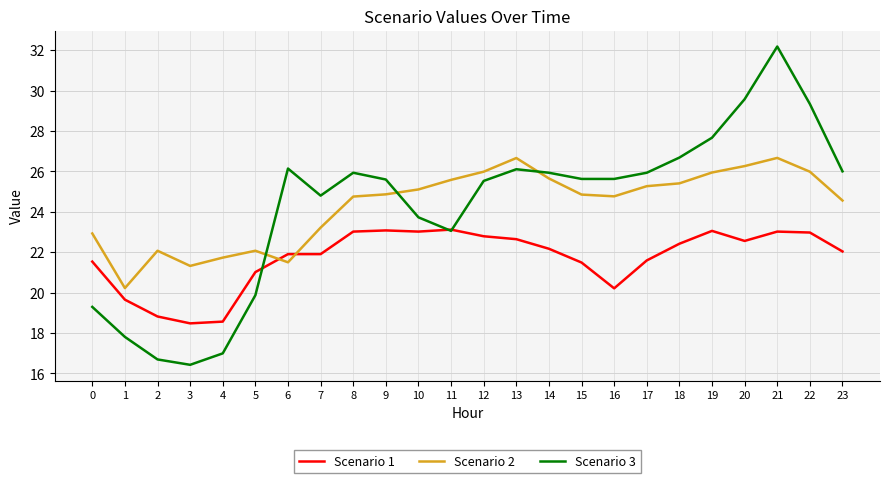

What is the sum of the Scenario 1 values at 19 and 14?

45.2